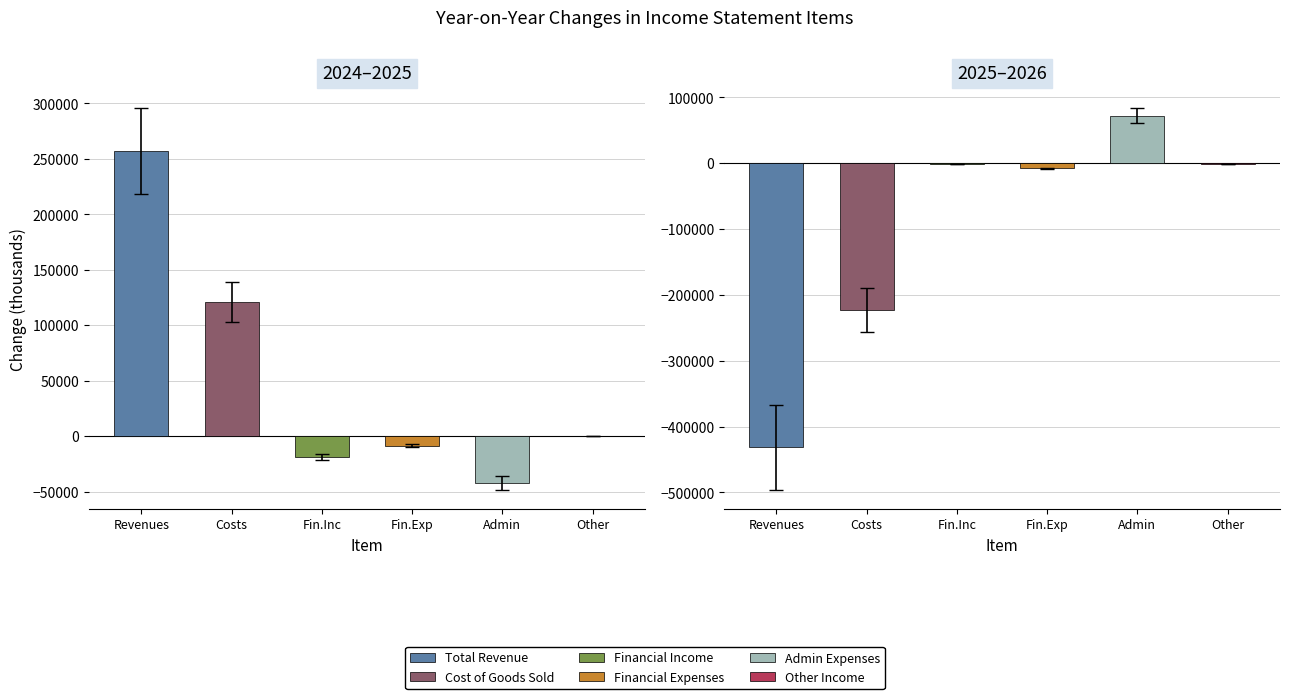

Is it true that Financial Expenses equals -387740.1 at 2025?

False